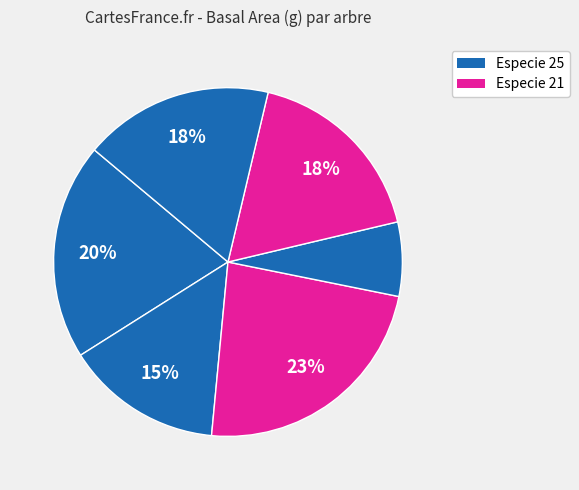

How many slices are in this pie chart?

6